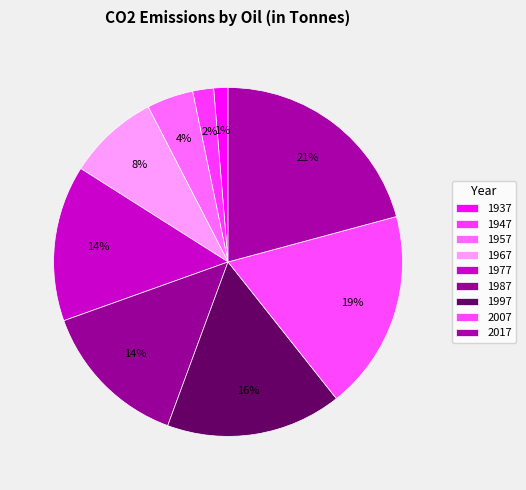

The 2017 slice represents 21% of the pie. True or false?

True